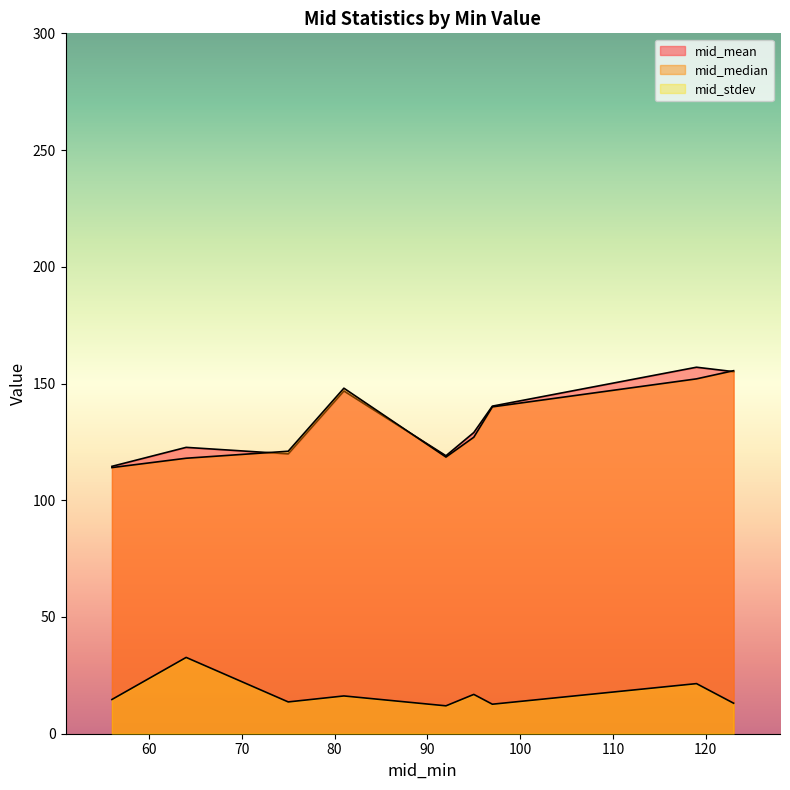

Reading left to right, extract all data points from this chart.

mid_mean: 81=146.8	56=114.5	95=129.0	123=155.1	119=157.0	75=119.9	97=140.3	92=119.1	64=122.7
mid_median: 81=148.0	56=114.0	95=127.0	123=155.5	119=152.0	75=121.0	97=140.0	92=118.5	64=118.0
mid_stdev: 81=16.2	56=14.7	95=16.8	123=13.1	119=21.5	75=13.6	97=12.6	92=11.9	64=32.7